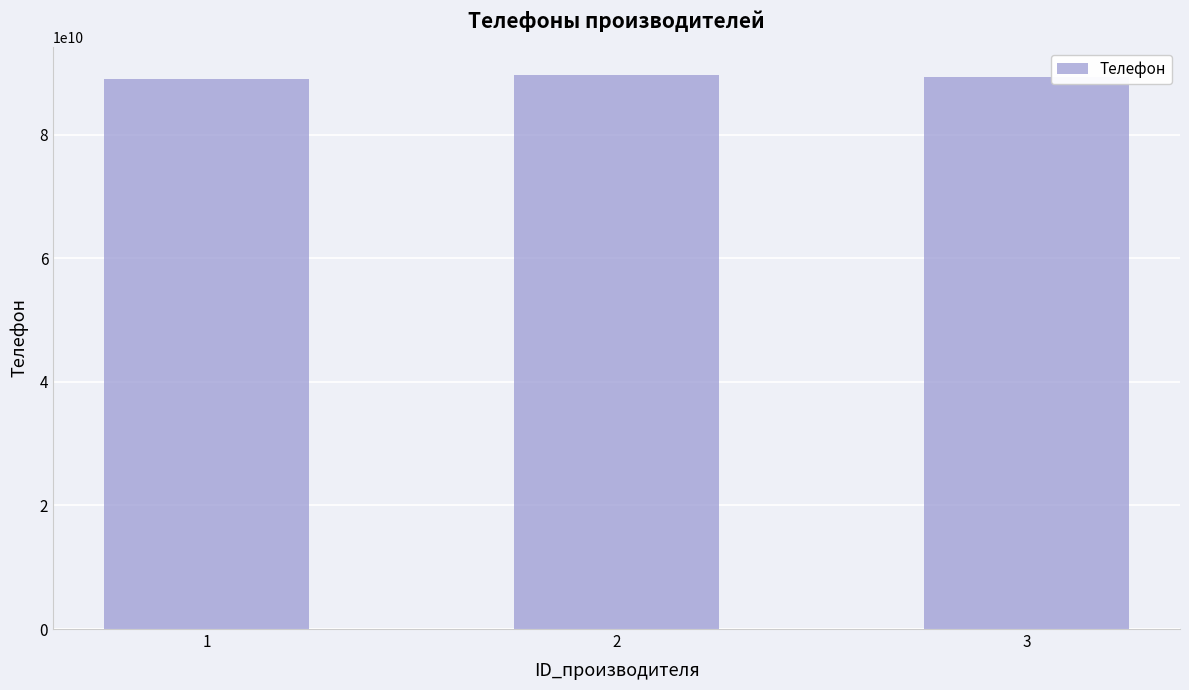

What is the greatest value displayed?

89747832654